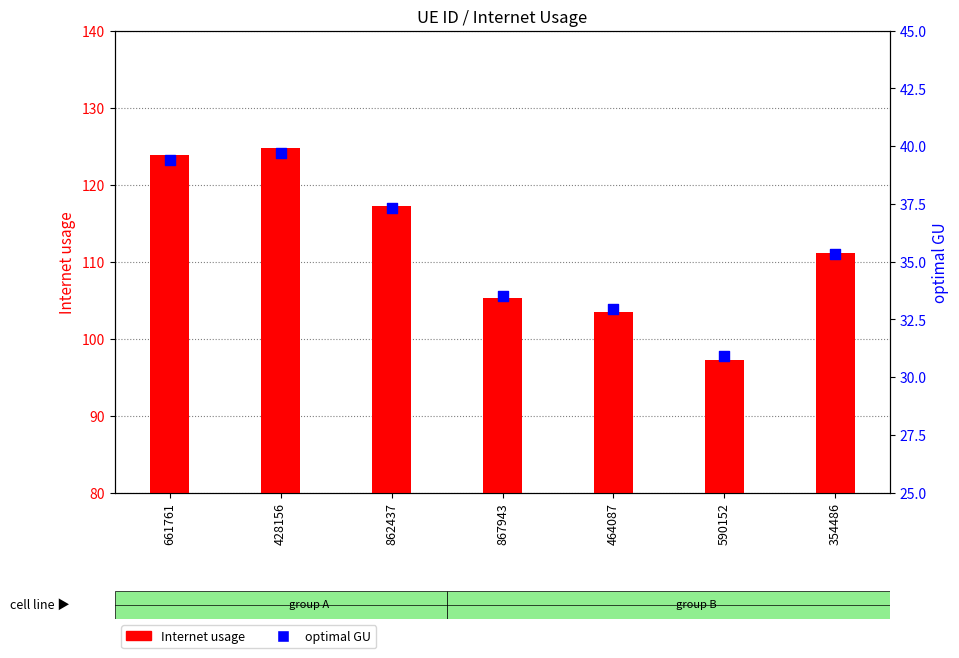

Which series reaches the minimum Y coordinate?

optimal GU